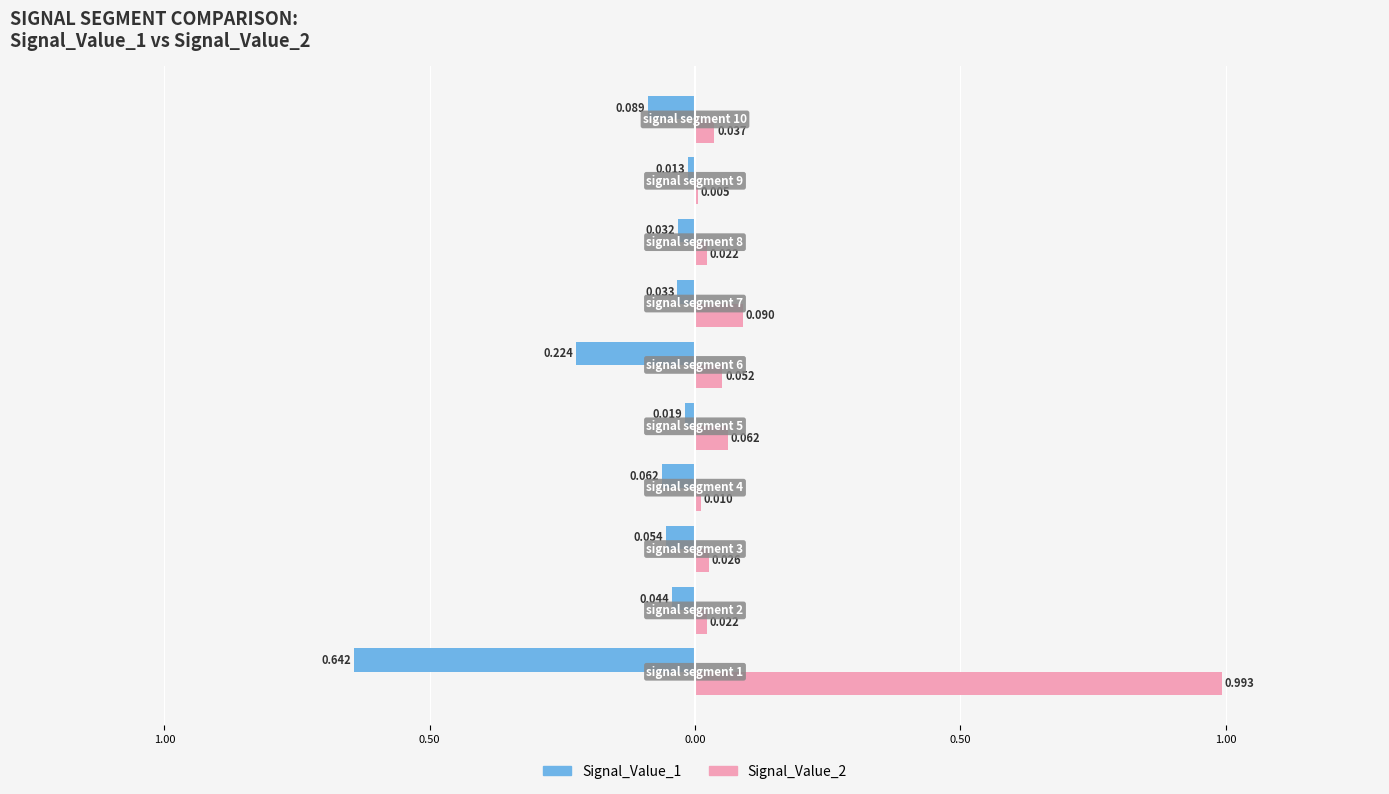

Rank the series by their maximum value, from highest to lowest.

Signal_Value_2, Signal_Value_1